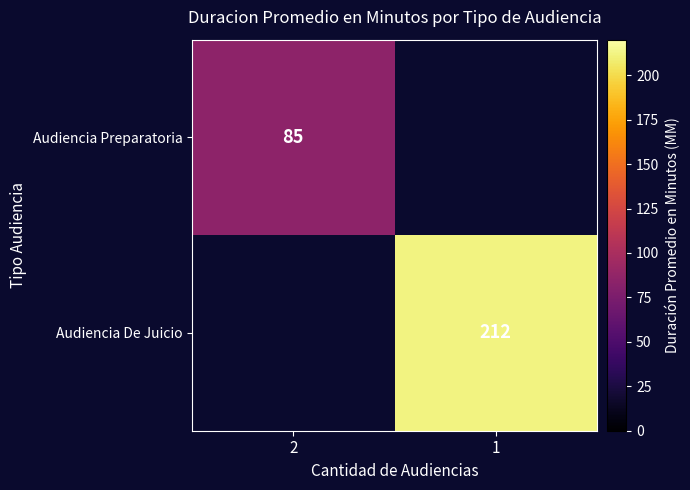

Between 2 and 1, which is larger?

1